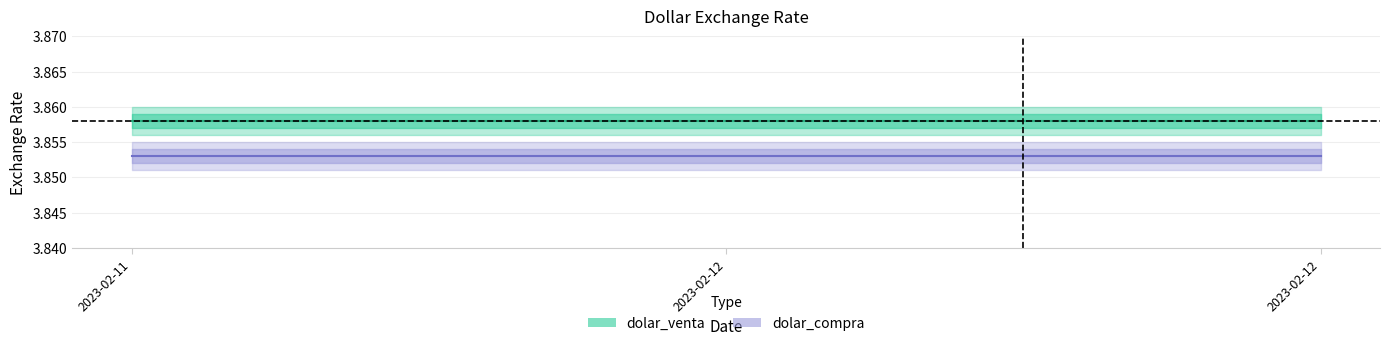

Which has a higher value, 2023-02-12 or 2023-02-12?

2023-02-12